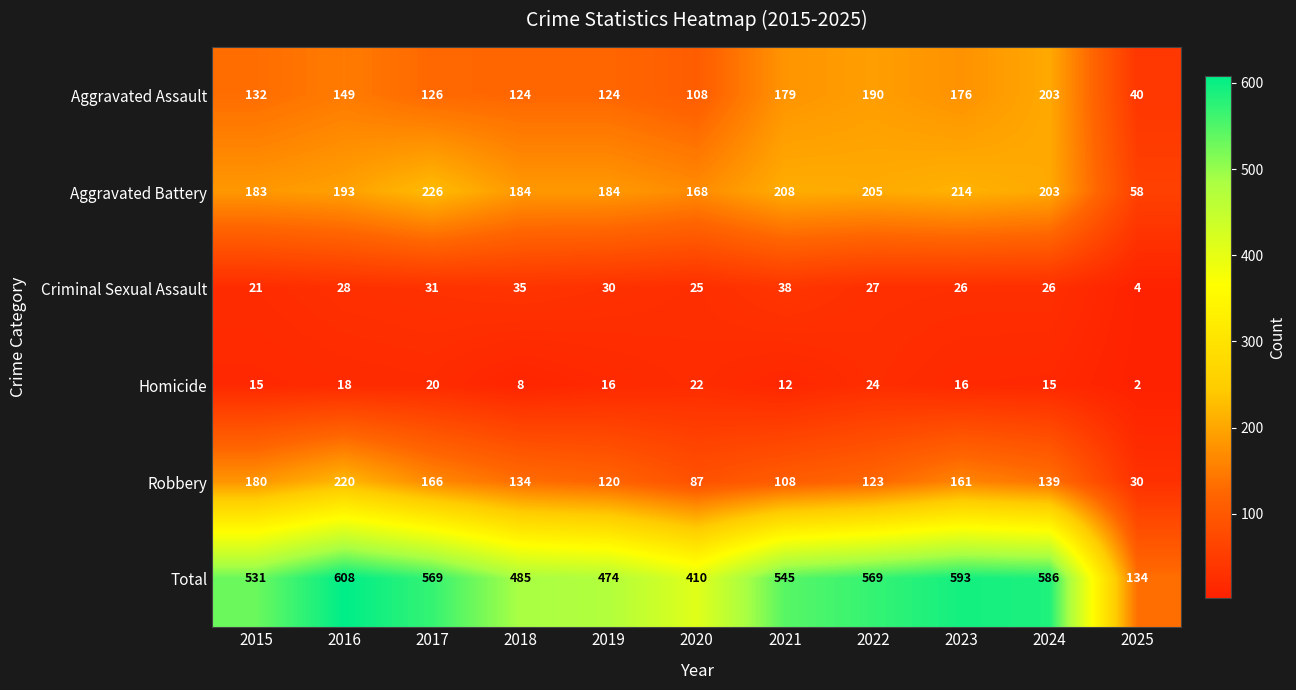

What is the total value across all series at 2024?

1172